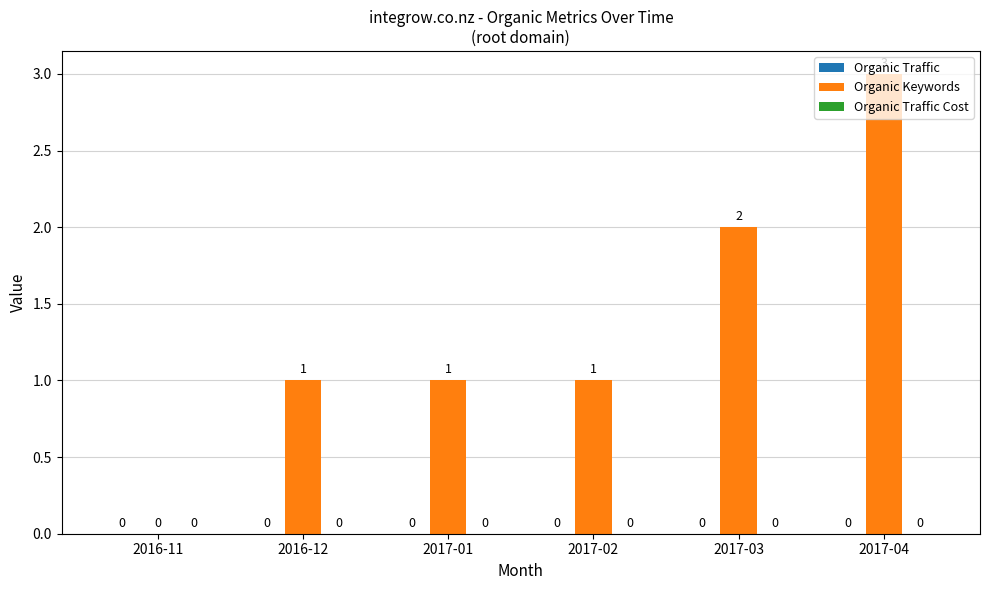

The chart shows a value of 0 at 2017-02. True or false?

False